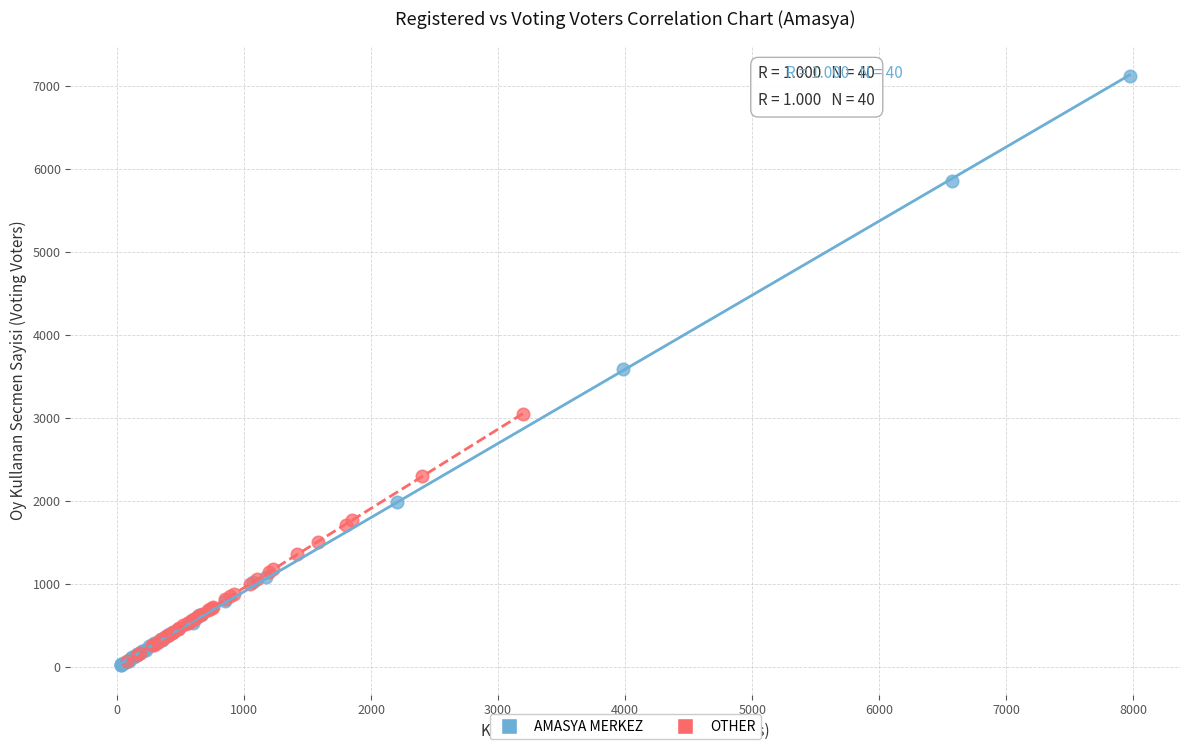

Which series has the largest Y range (max minus min)?

AMASYA MERKEZ